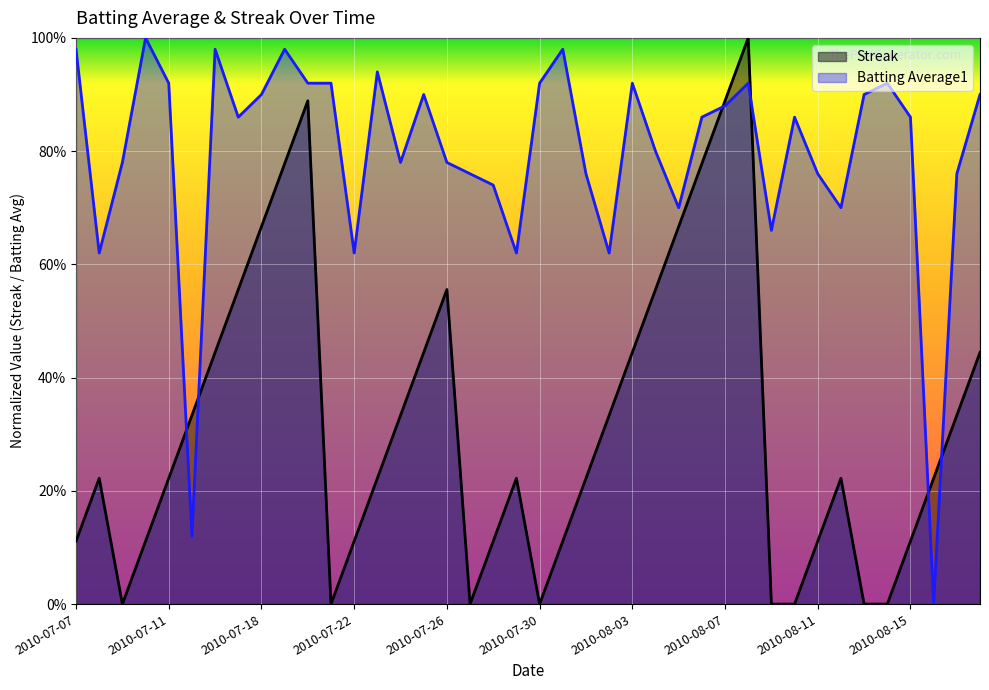

Where do Streak and Batting Average1 first cross each other?

2010-07-11 and 2010-07-15